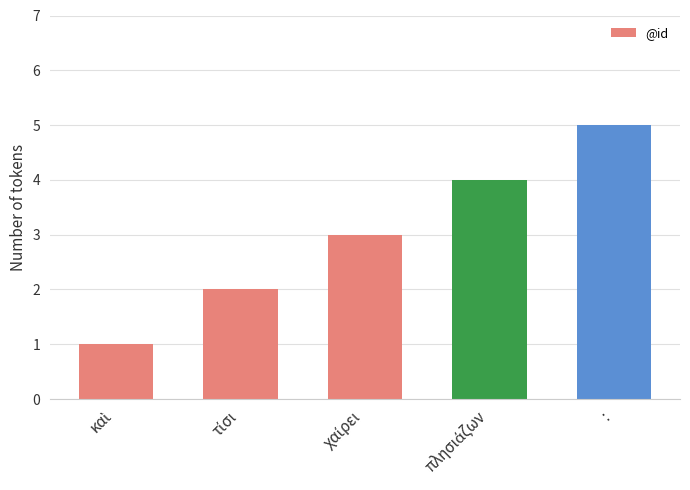

What is the greatest value displayed?

5